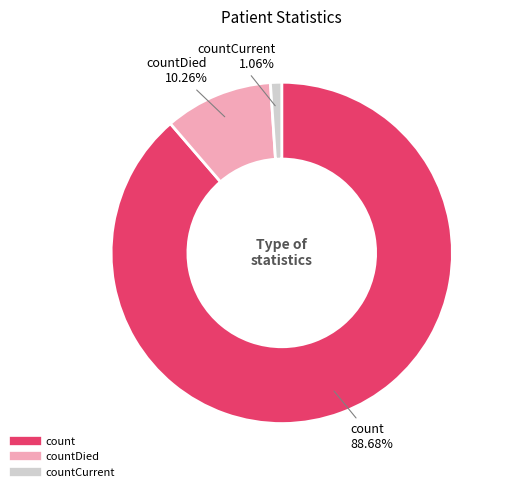

How many slices are in this pie chart?

3